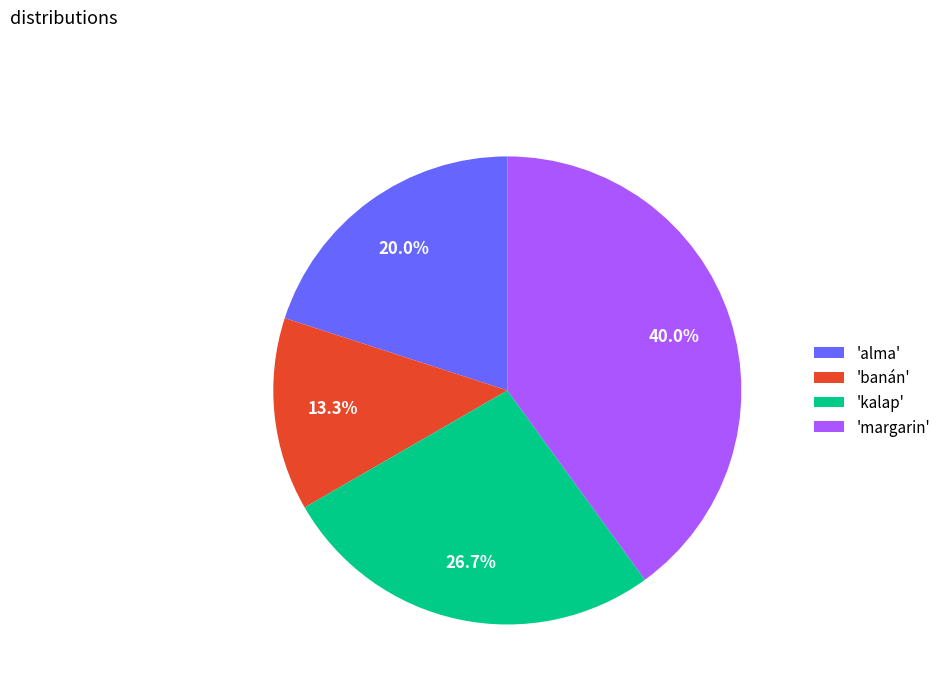

What is the ratio of the value at 'kalap' to the value at 'alma'?

1.3